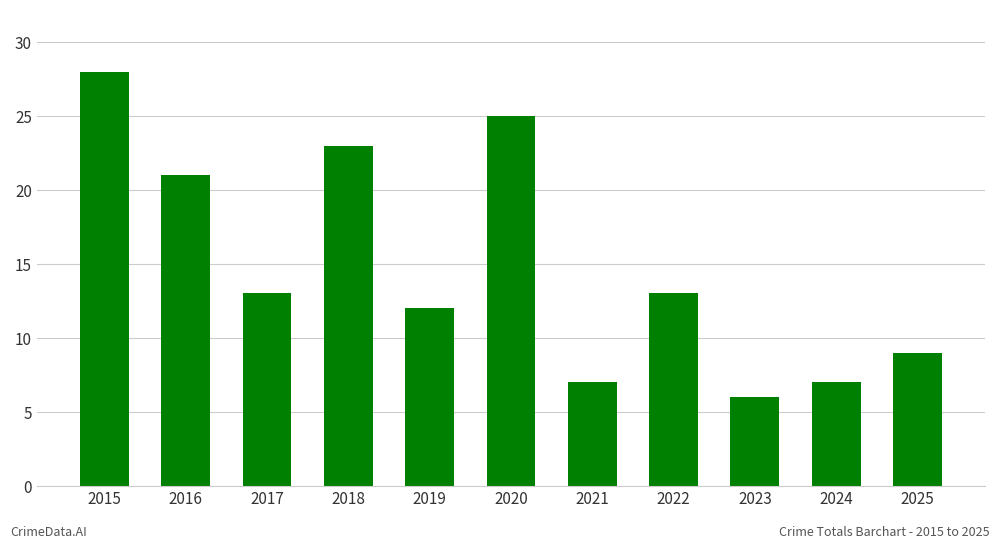

True or false: the data shows 4 at 2025.

False